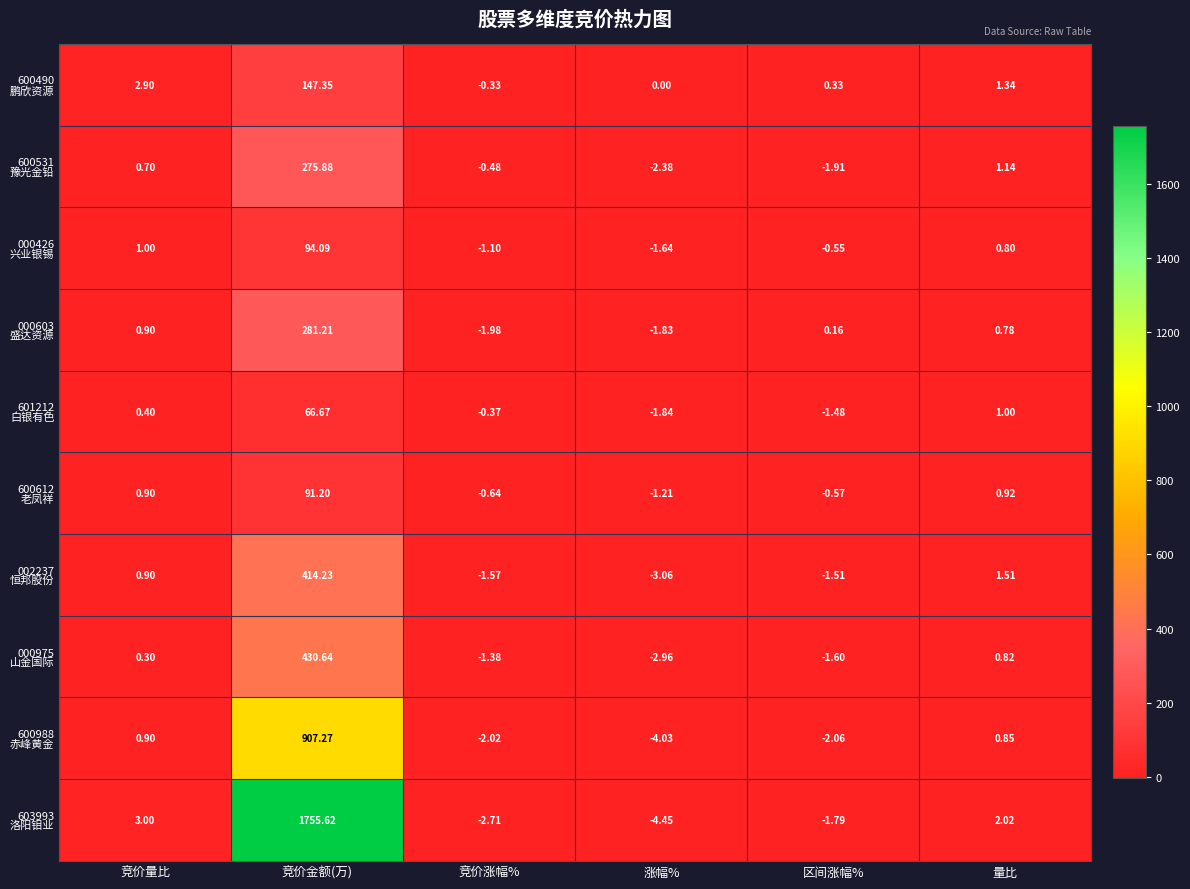

At which category does the chart reach its minimum across all series?

涨幅%